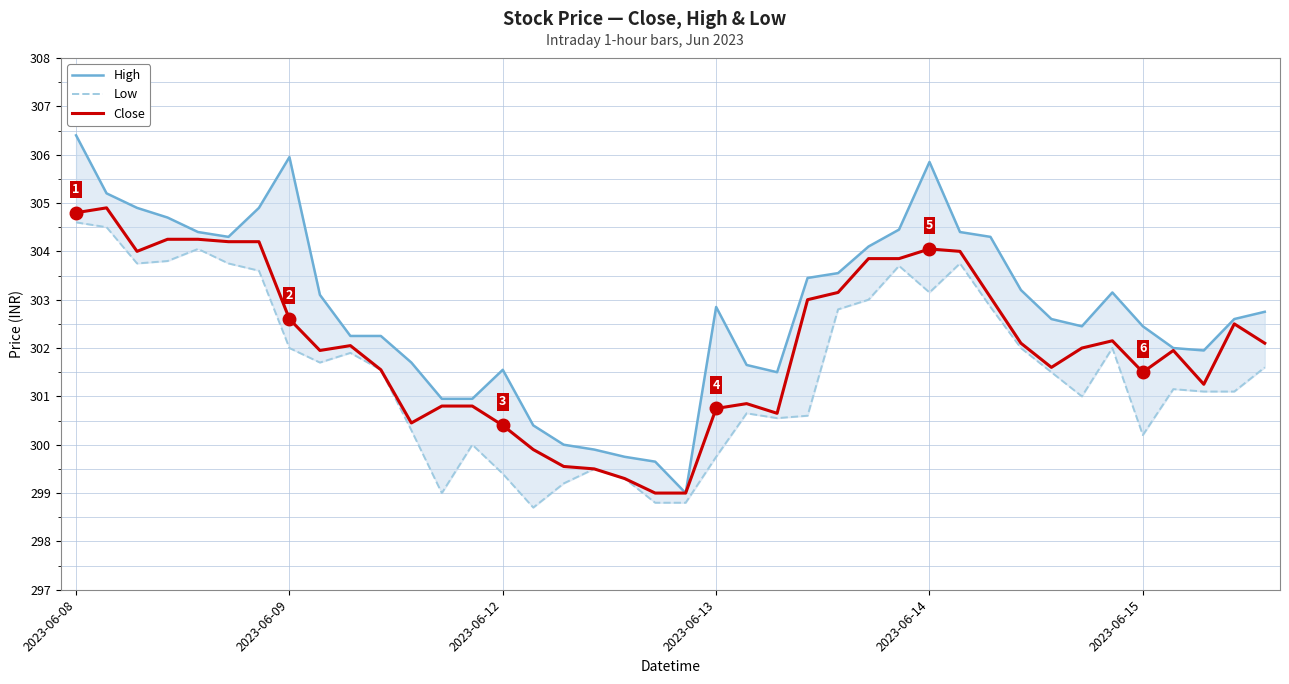

Which series changed the most between 26 and 29?

Low